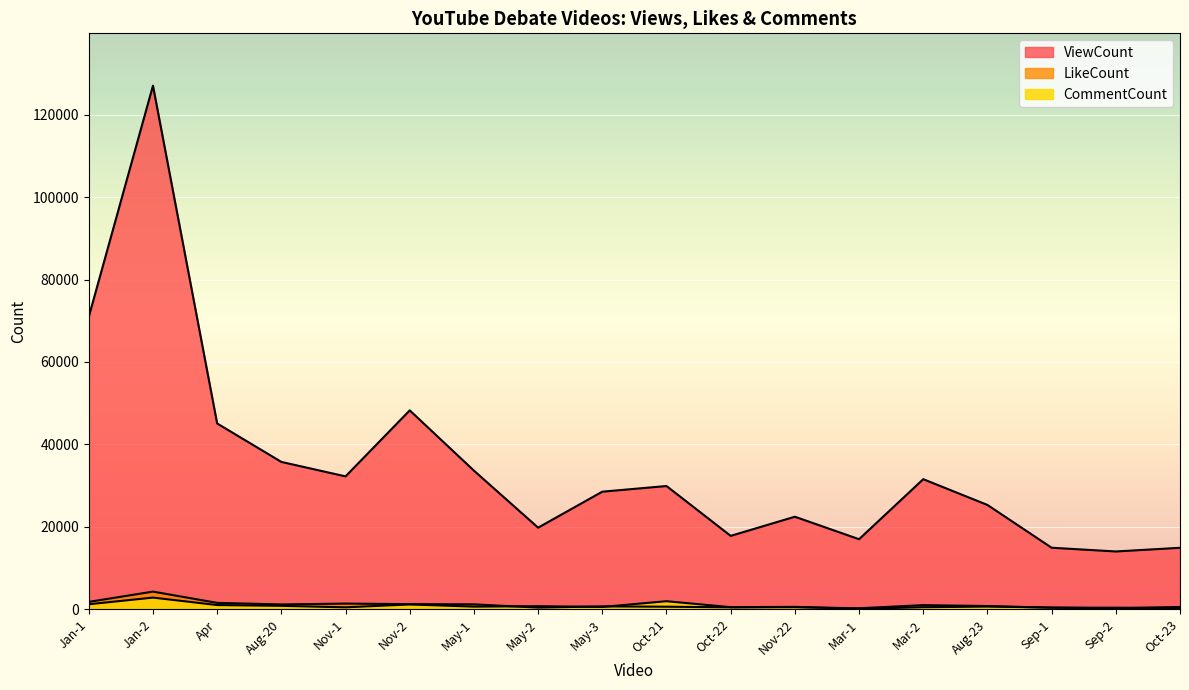

Which series has the largest total across all categories?

ViewCount